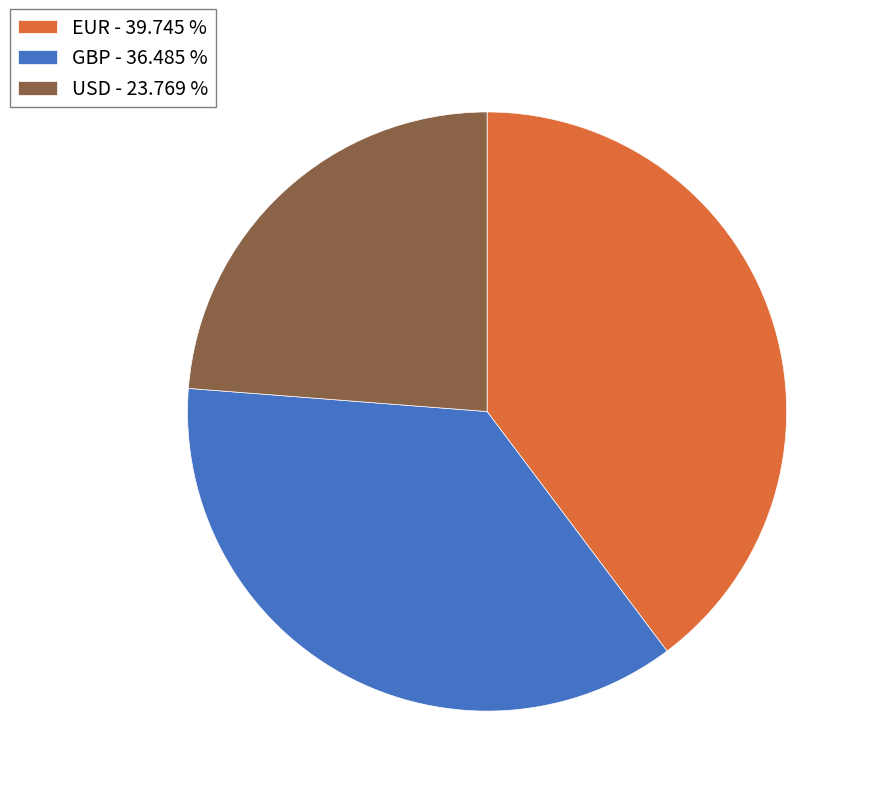

Does any single category account for the majority?

No